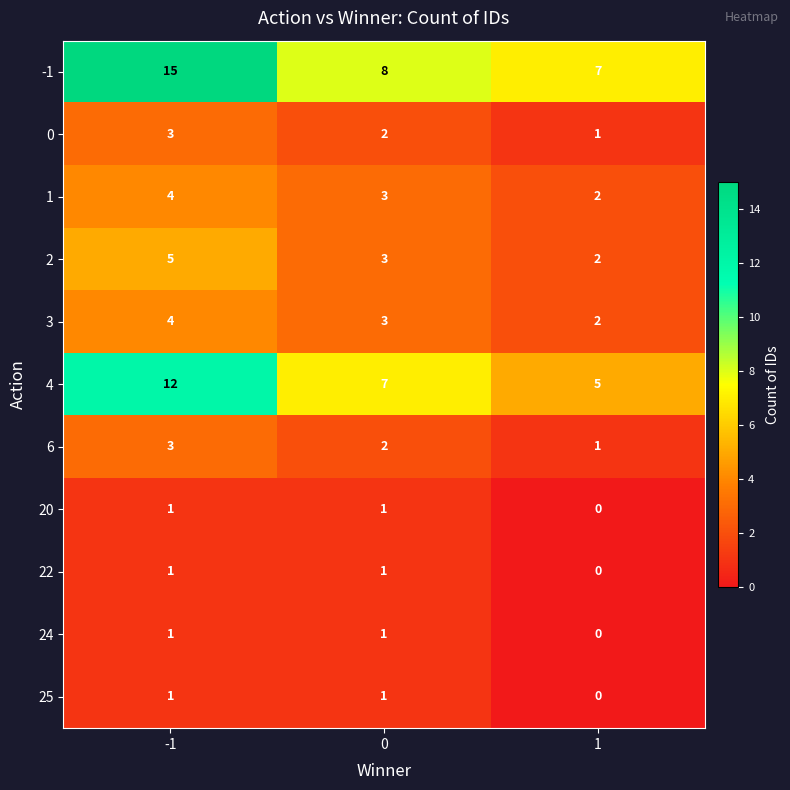

Is it true that 2 equals 3 at 0?

True